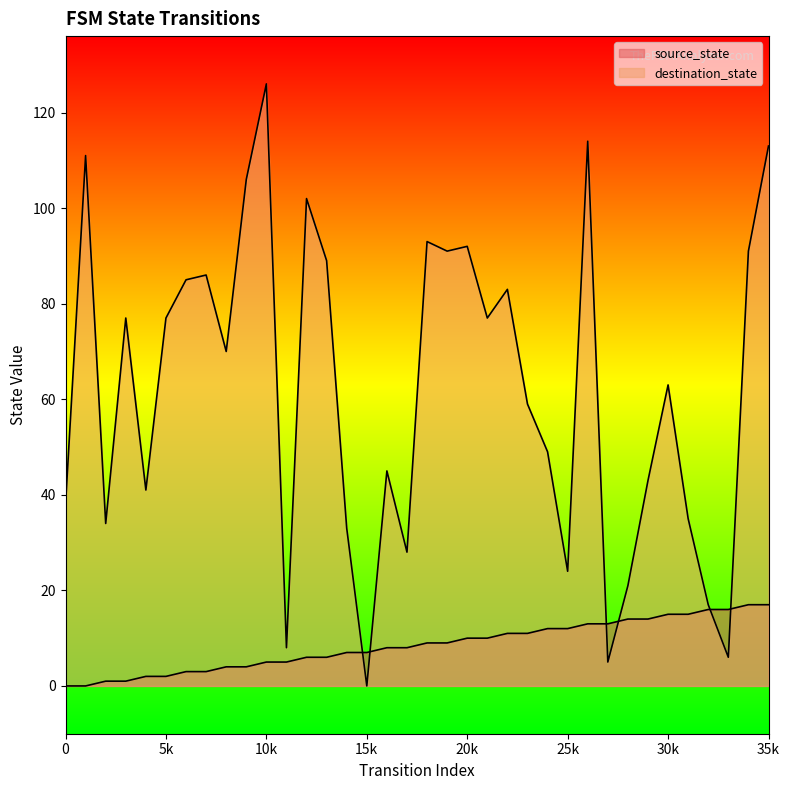

Where do destination_state and source_state first cross each other?

14 and 15